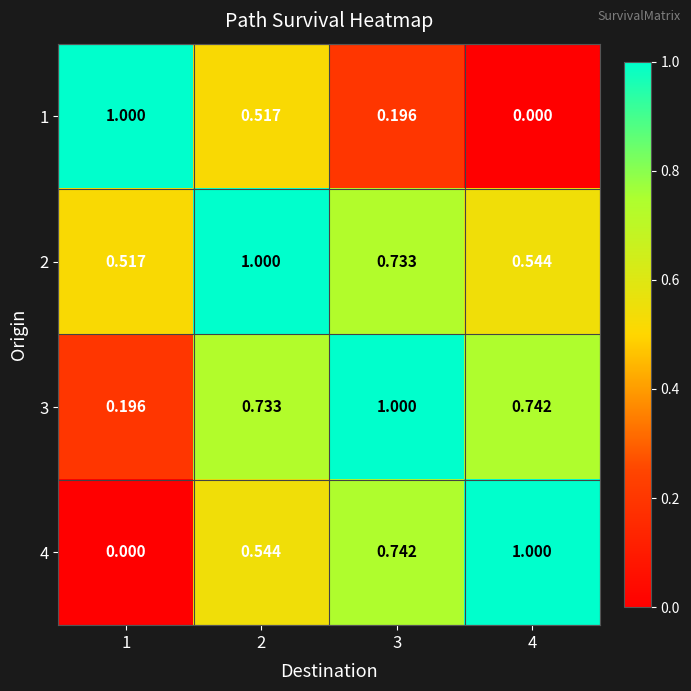

At which category does the chart reach its minimum across all series?

4